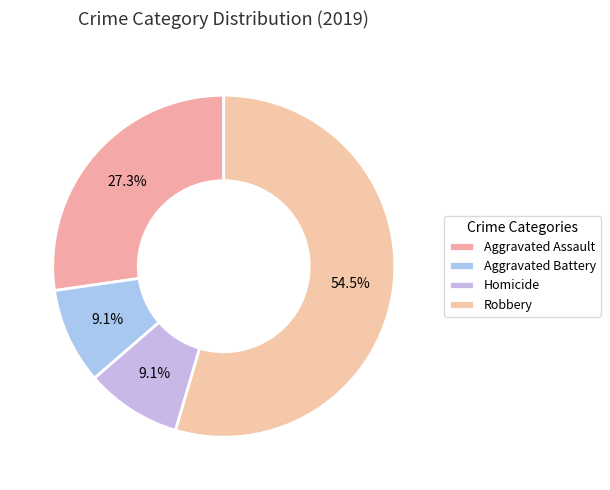

True or false: Aggravated Battery accounts for 22% of the total.

False